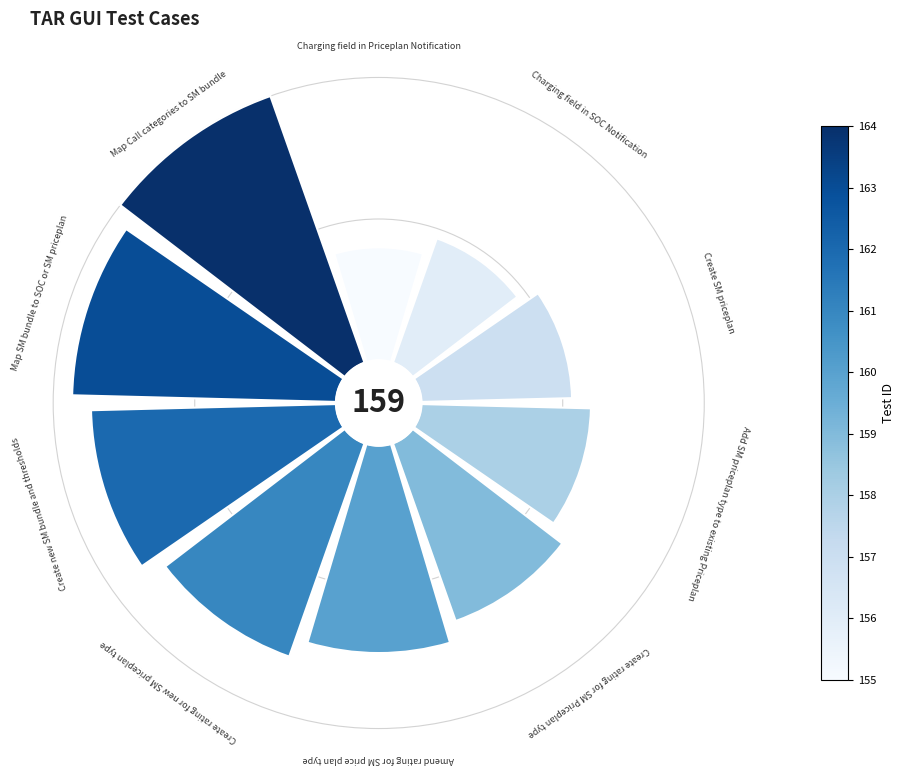

To the nearest percent, what is the difference between the largest and smallest slice percentages?

9%